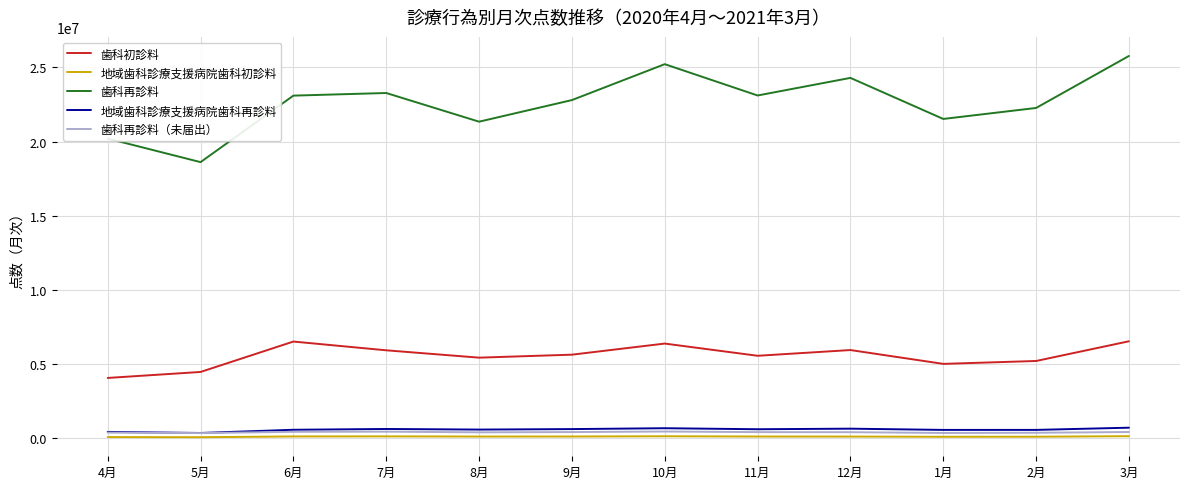

What is the difference between the highest and lowest values at 8月?

21218655